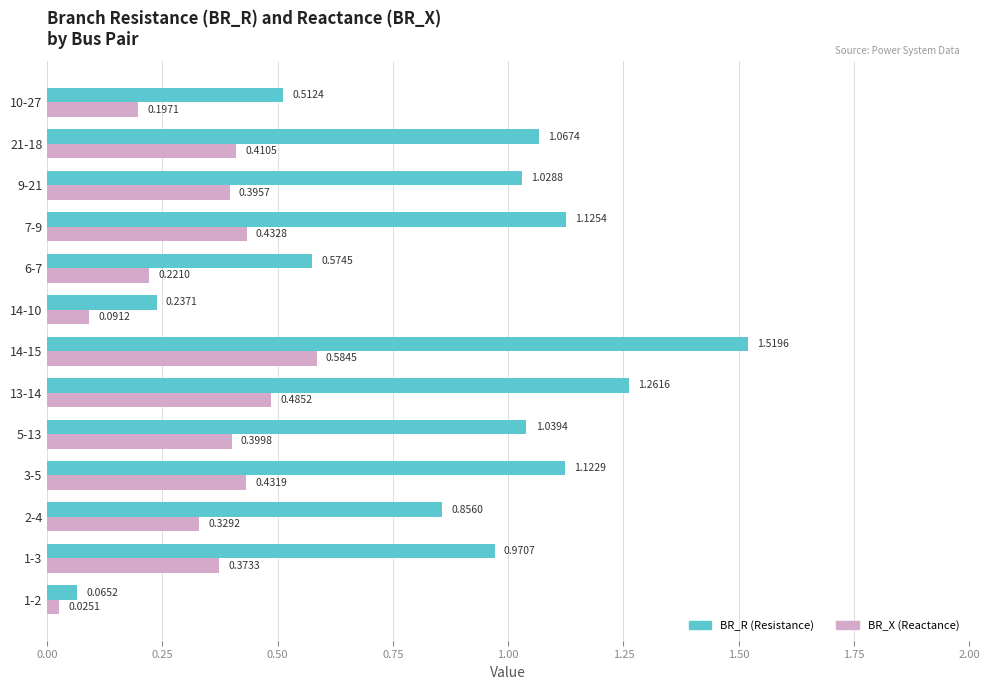

At which category is the sum across all series the highest?

14-15